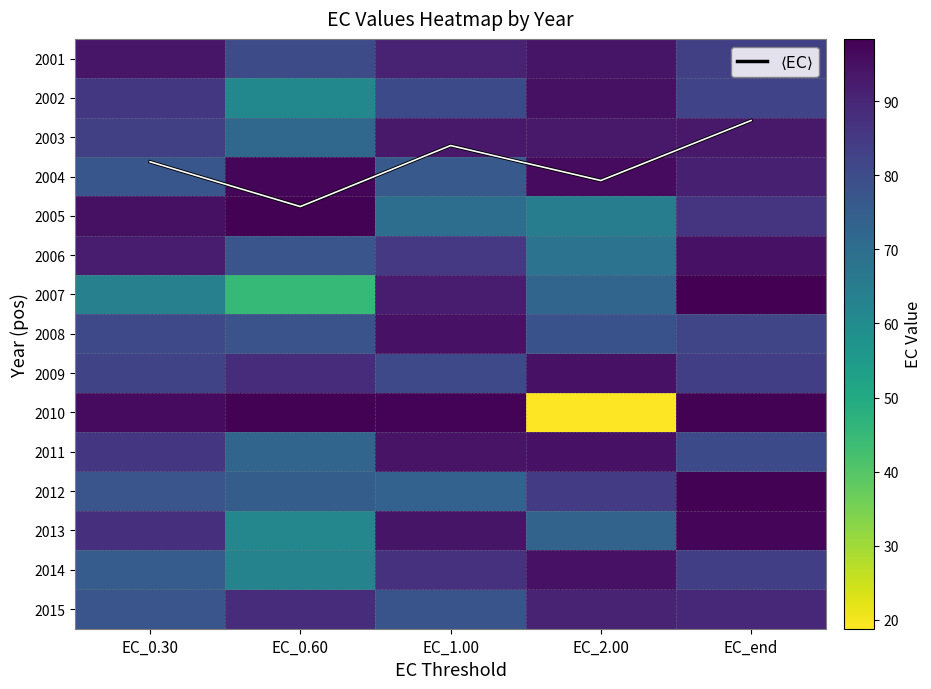

What is the minimum value for 2010?

18.8